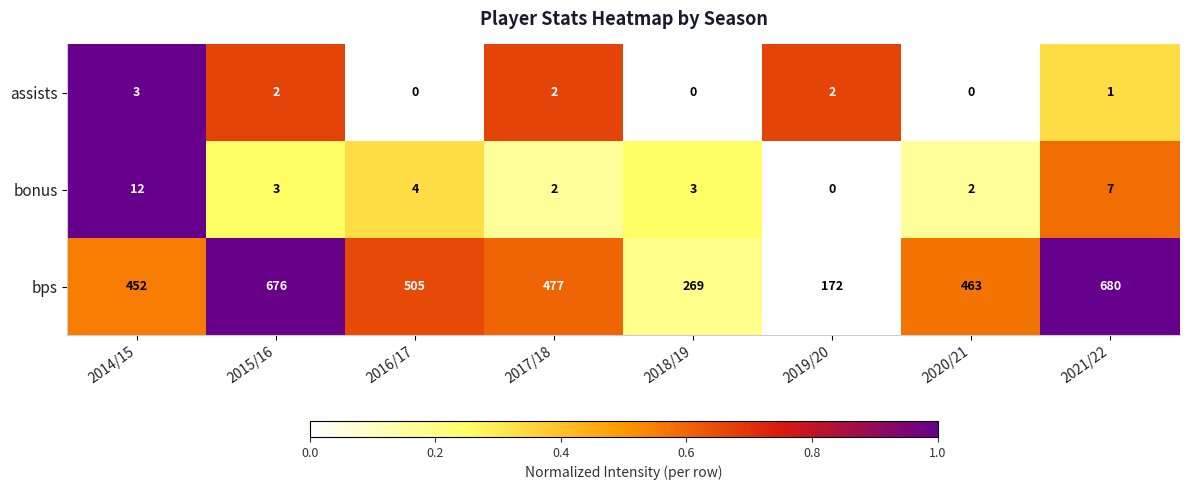

The bonus series shows 2 at 2017/18. True or false?

True